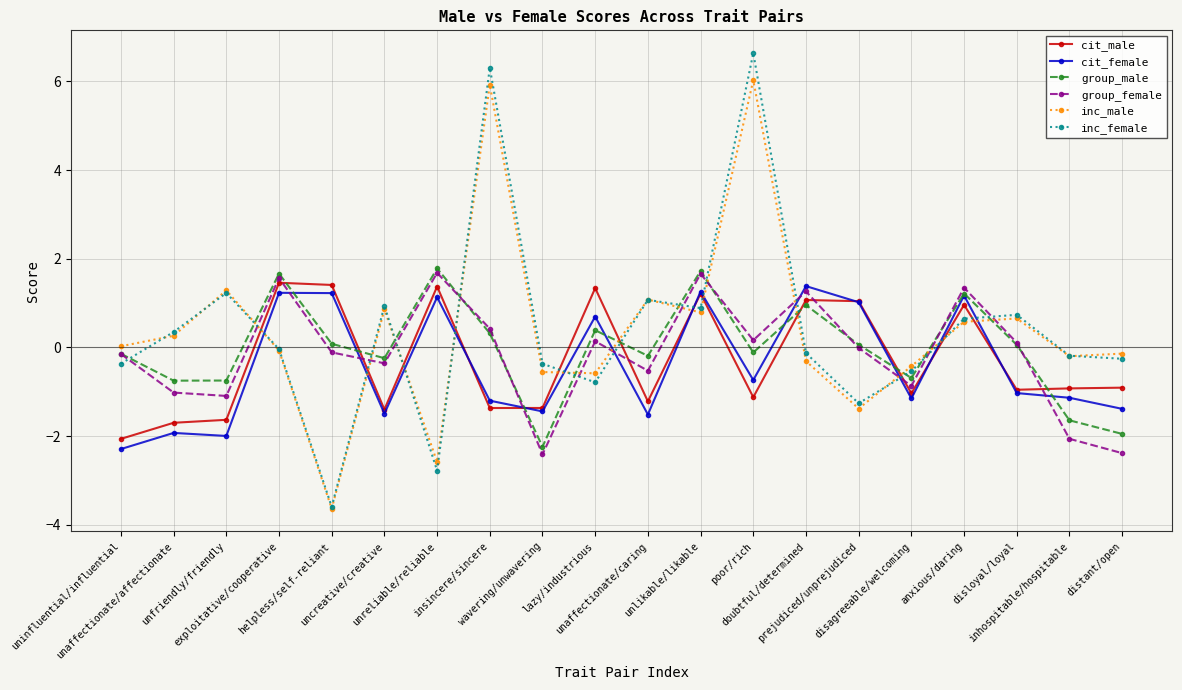

How many values in cit_male are above zero?

8